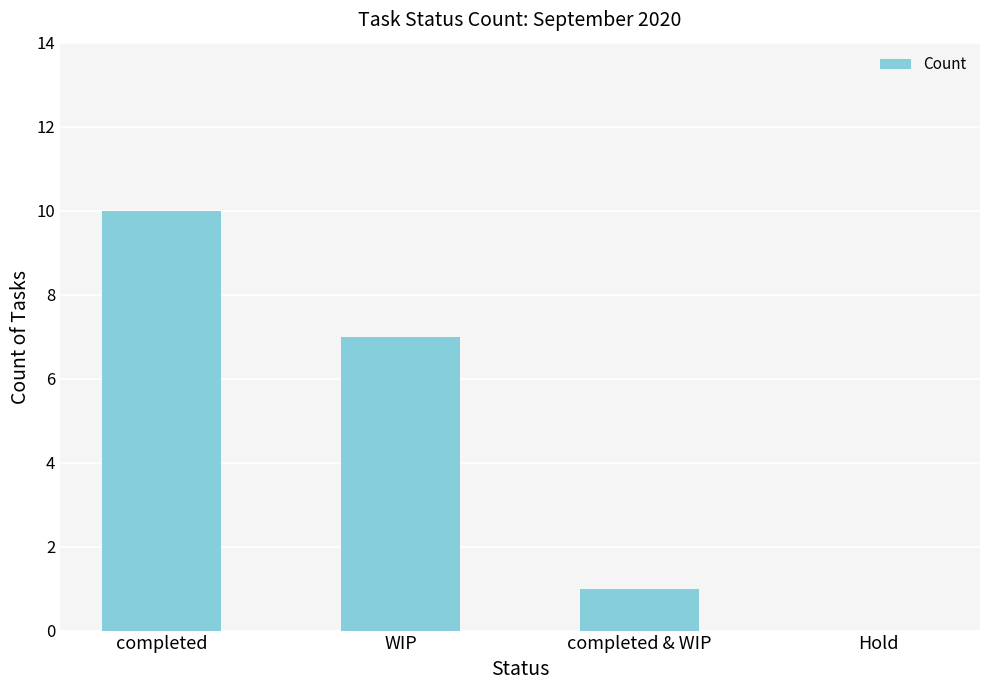

What is the ratio of the value at WIP to the value at completed & WIP?

7.0